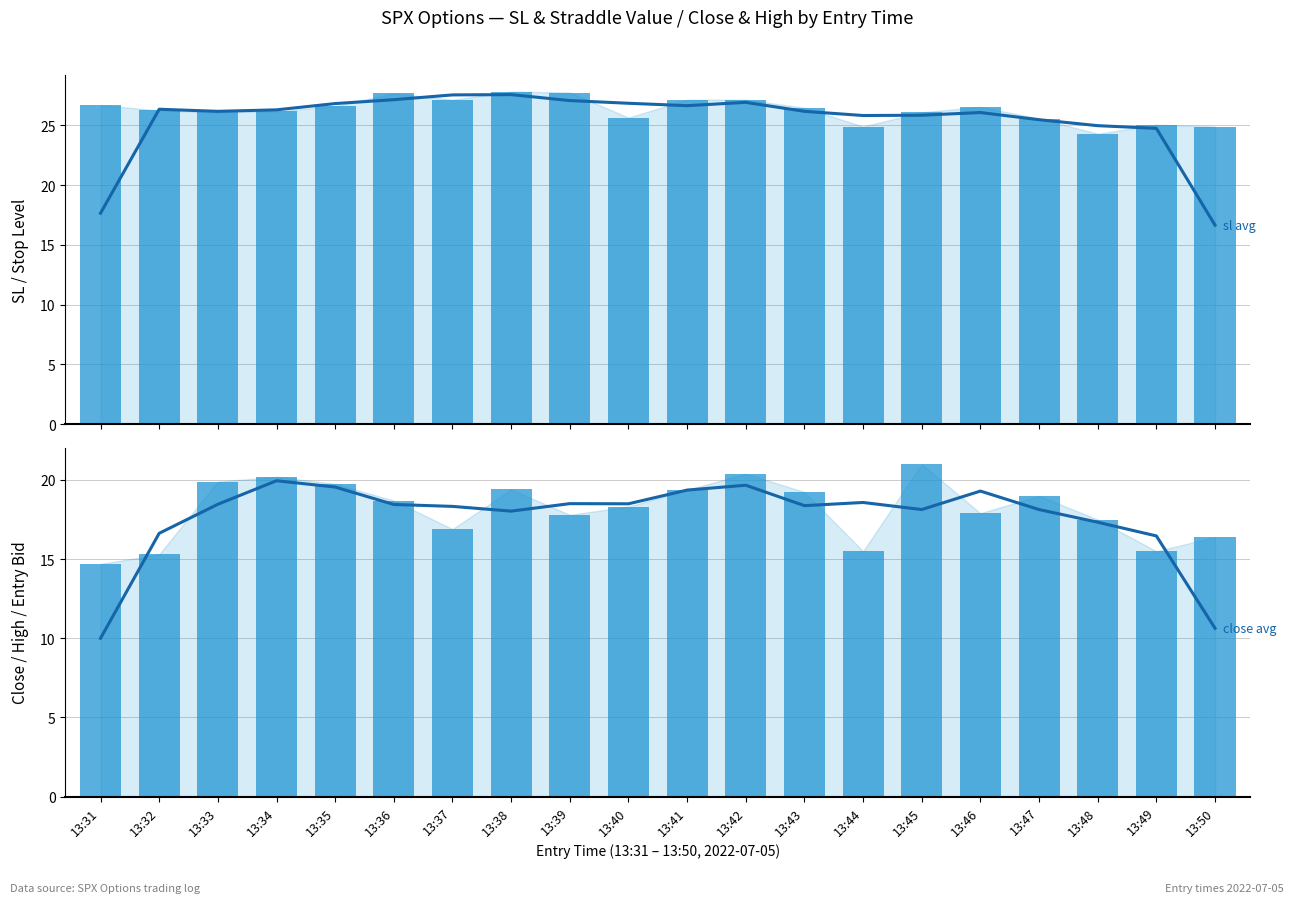

At which label does close (avg) first exceed 18?

13:33